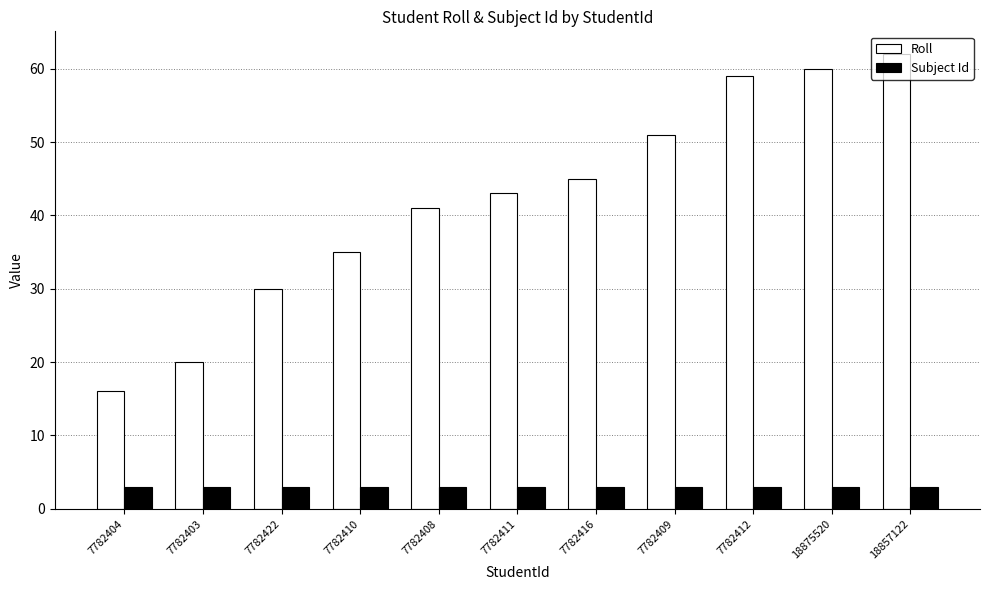

How many values in the Roll series are below 43?

5